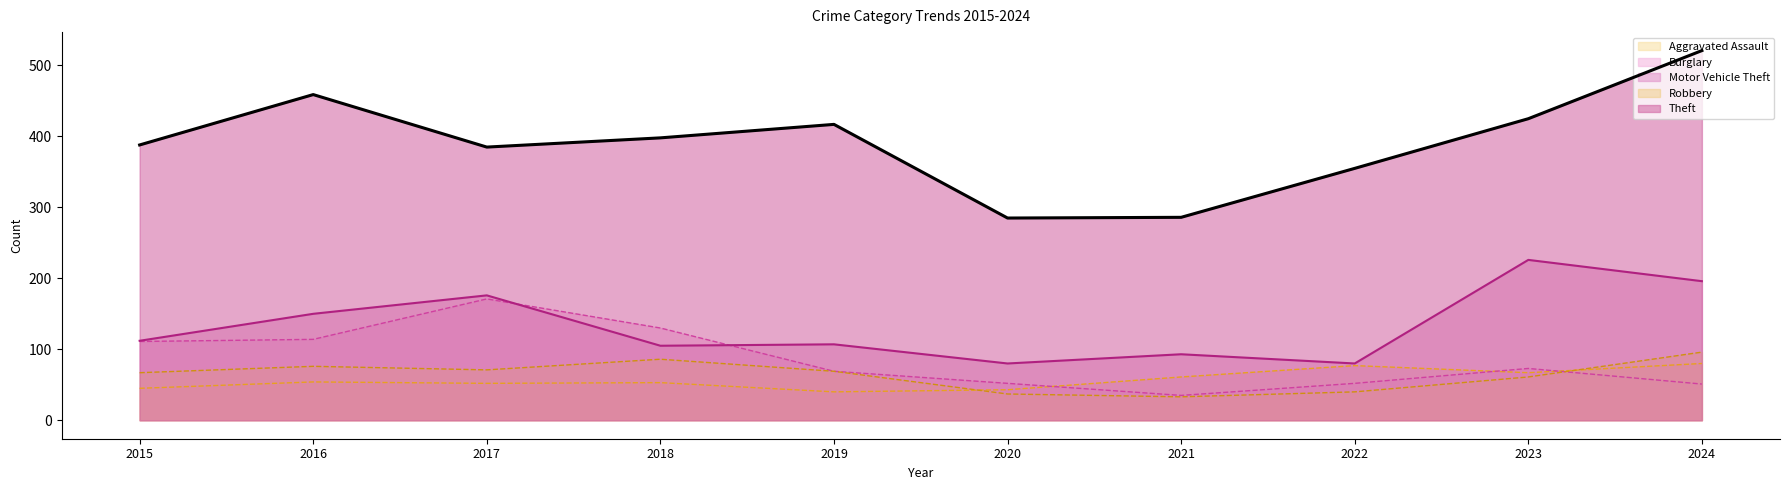

Reading left to right, list all the values displayed in this chart.

Aggravated Assault: 2015=45	2016=54	2017=52	2018=53	2019=40	2020=43	2021=61	2022=77	2023=67	2024=80
Burglary: 2015=111	2016=114	2017=171	2018=130	2019=69	2020=52	2021=35	2022=52	2023=73	2024=51
Motor Vehicle Theft: 2015=112	2016=150	2017=176	2018=105	2019=107	2020=80	2021=93	2022=80	2023=226	2024=196
Robbery: 2015=67	2016=76	2017=71	2018=86	2019=69	2020=37	2021=33	2022=40	2023=61	2024=96
Theft: 2015=388	2016=459	2017=385	2018=398	2019=417	2020=285	2021=286	2022=355	2023=425	2024=521